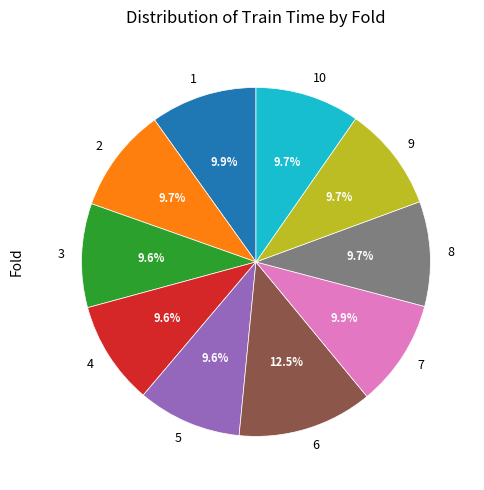

The 8 slice represents 10% of the pie. True or false?

True